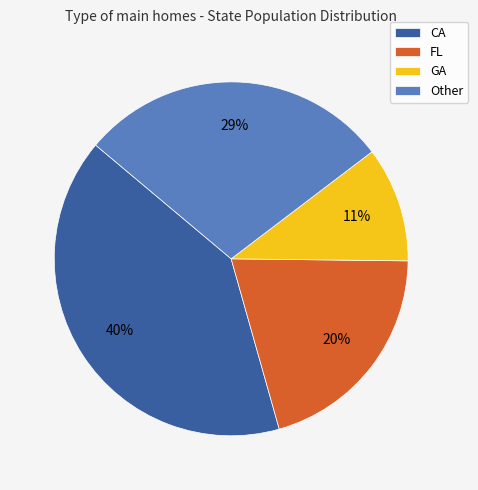

What is the largest slice in the pie chart?

CA